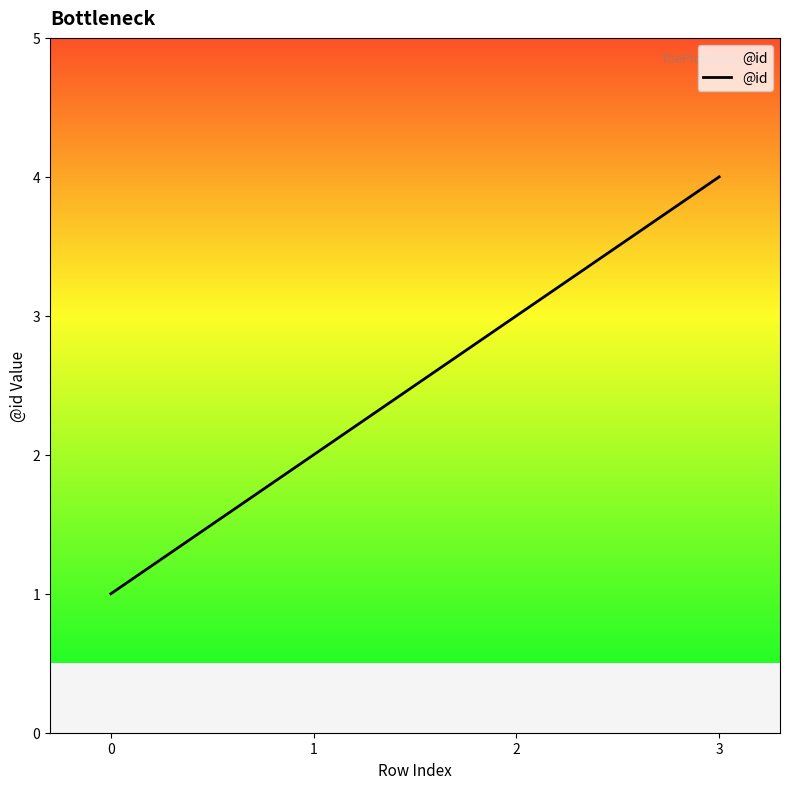

Reading left to right, extract all data points from this chart.

0=1	1=2	2=3	3=4